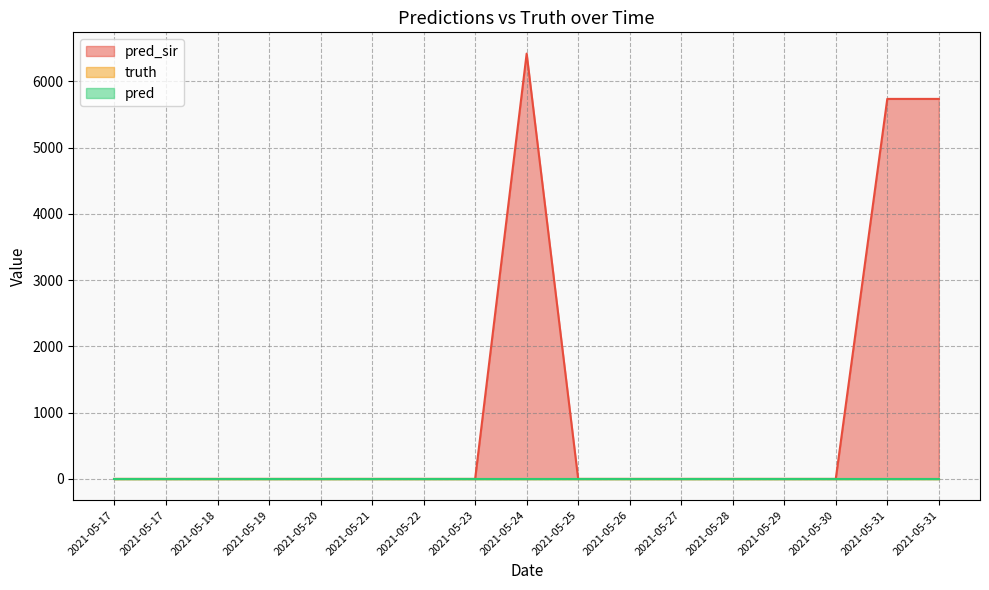

Which category has the highest value across all series?

2021-05-24